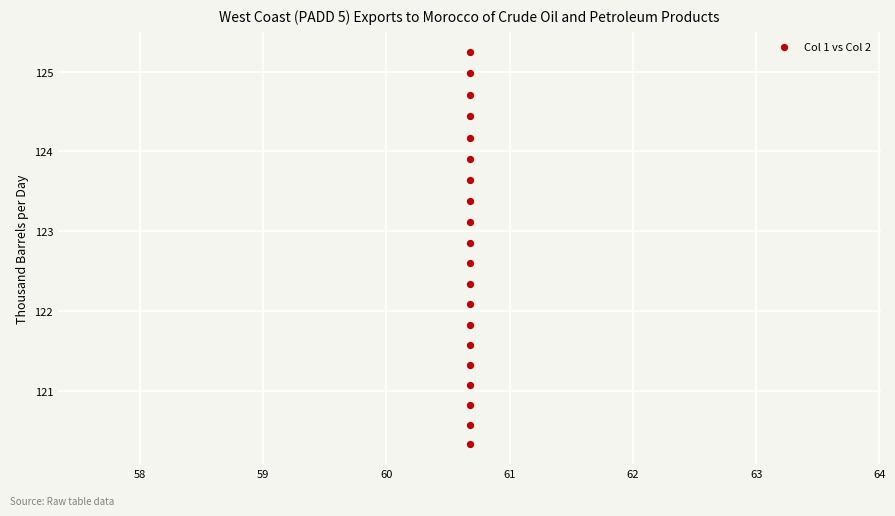

What Y value in the scatter plot is closest to 122?

122.1